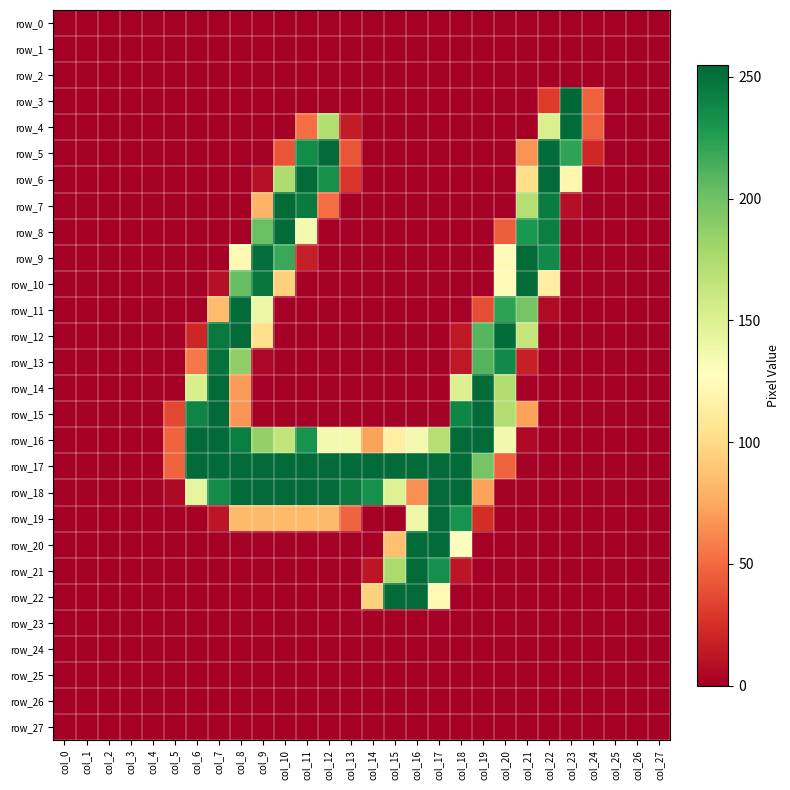

Between col_5 and col_12, which is larger?

col_5